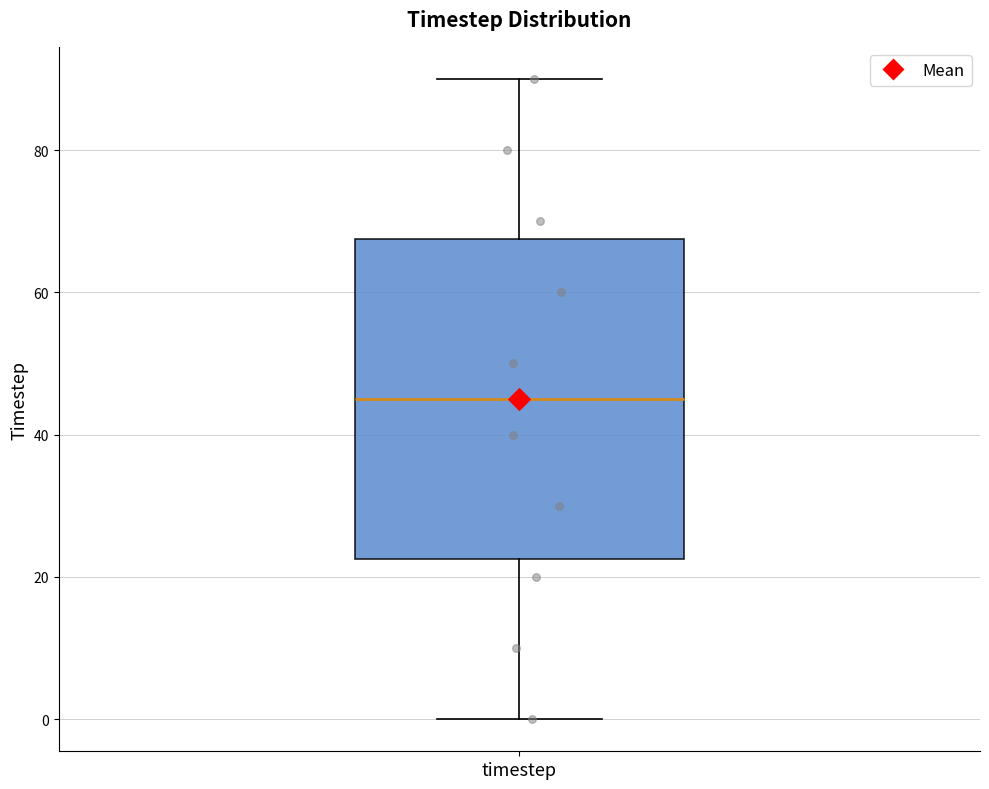

Read this box plot against the y-axis: the position of the median line, the range covered by the box, and the ends of both whiskers. The values are not printed on the chart, so give them approximately, as read against the axis.

median 46, box 22 to 68, whiskers 0 to 90